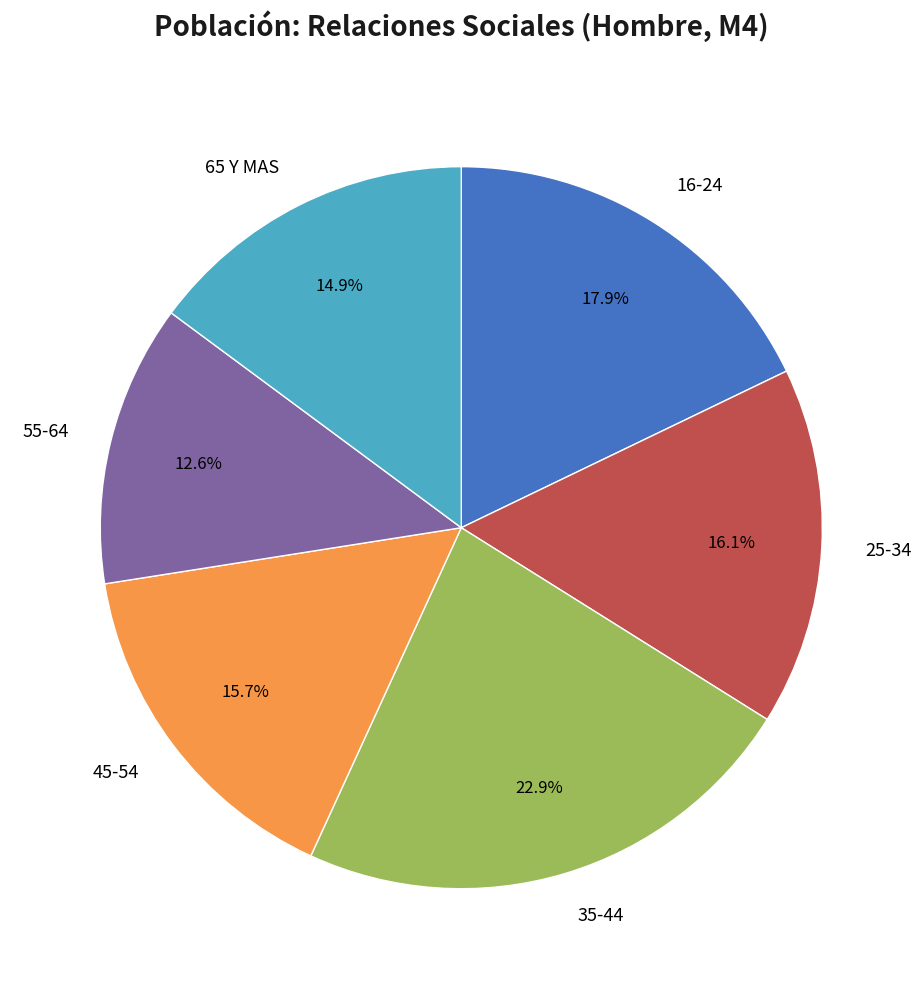

Is the sum of 55-64 and 25-34 greater than half?

No